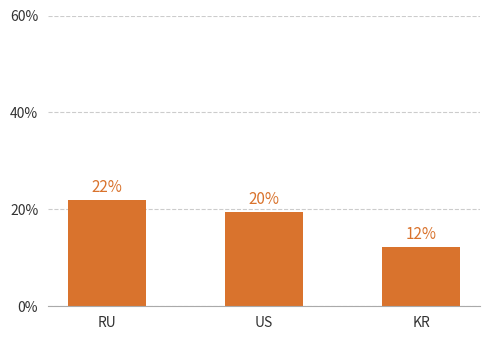

At which label is the value closest to 17?

US